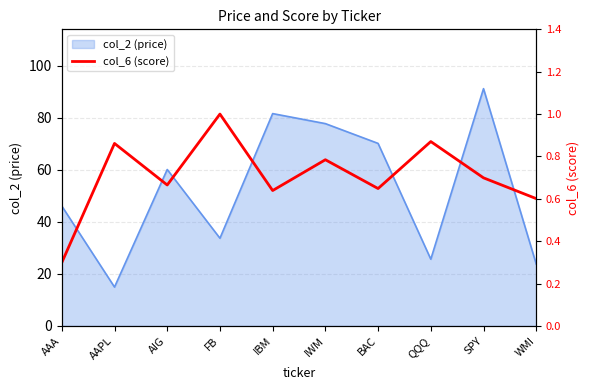

Which label corresponds to the smallest value in the chart?

AAA